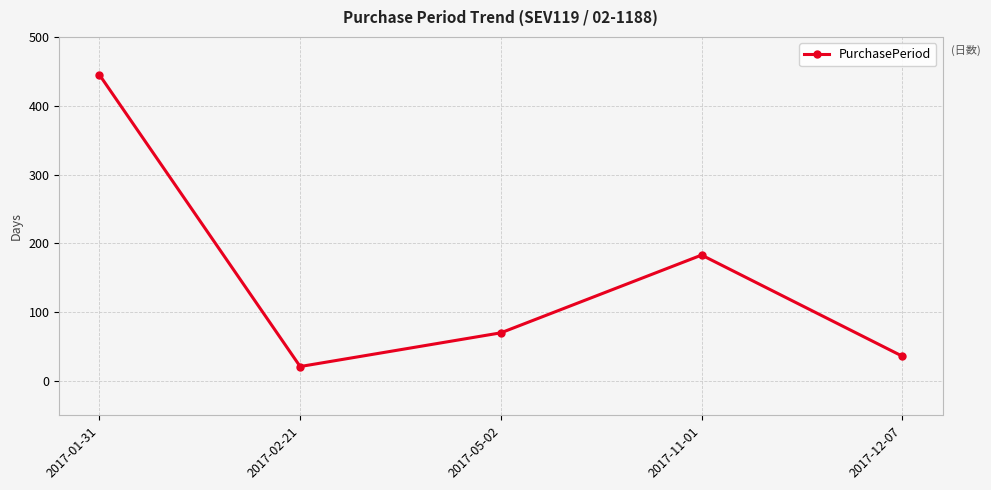

Is it true that the value at 2017-01-31 is 445?

True